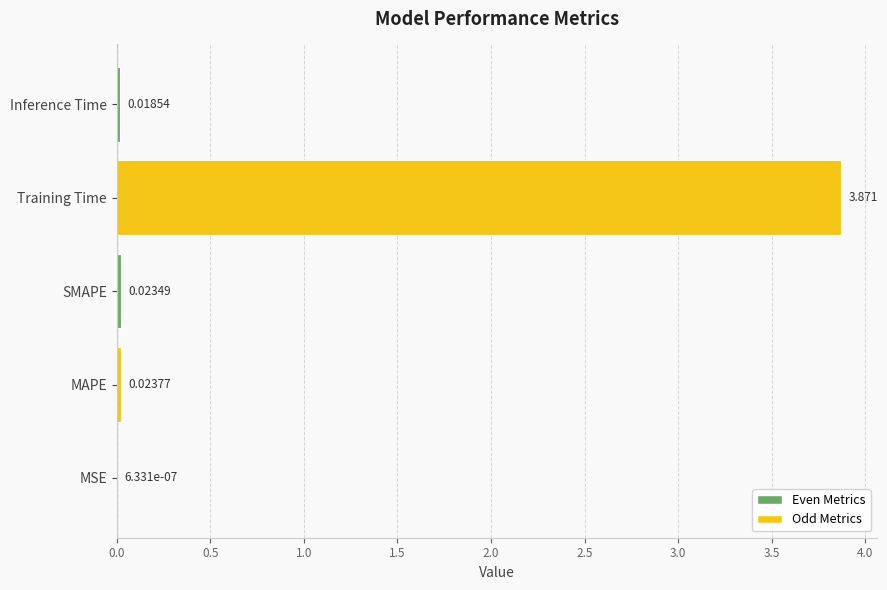

Which label corresponds to the largest value in the chart?

Training Time